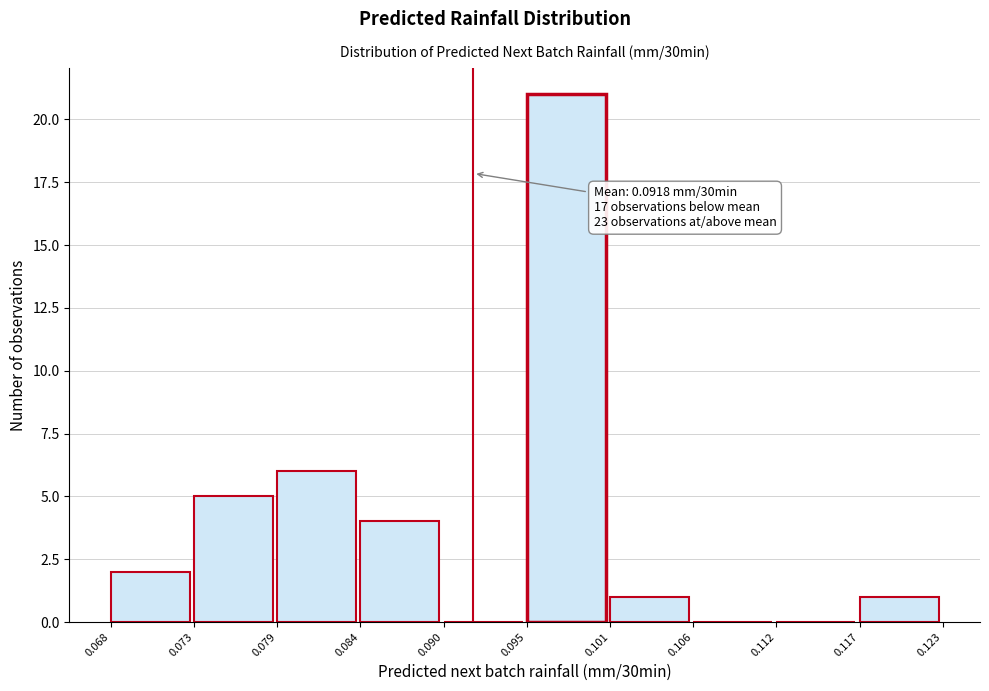

Which range on the x-axis has the tallest bar?

0.095 to 0.101